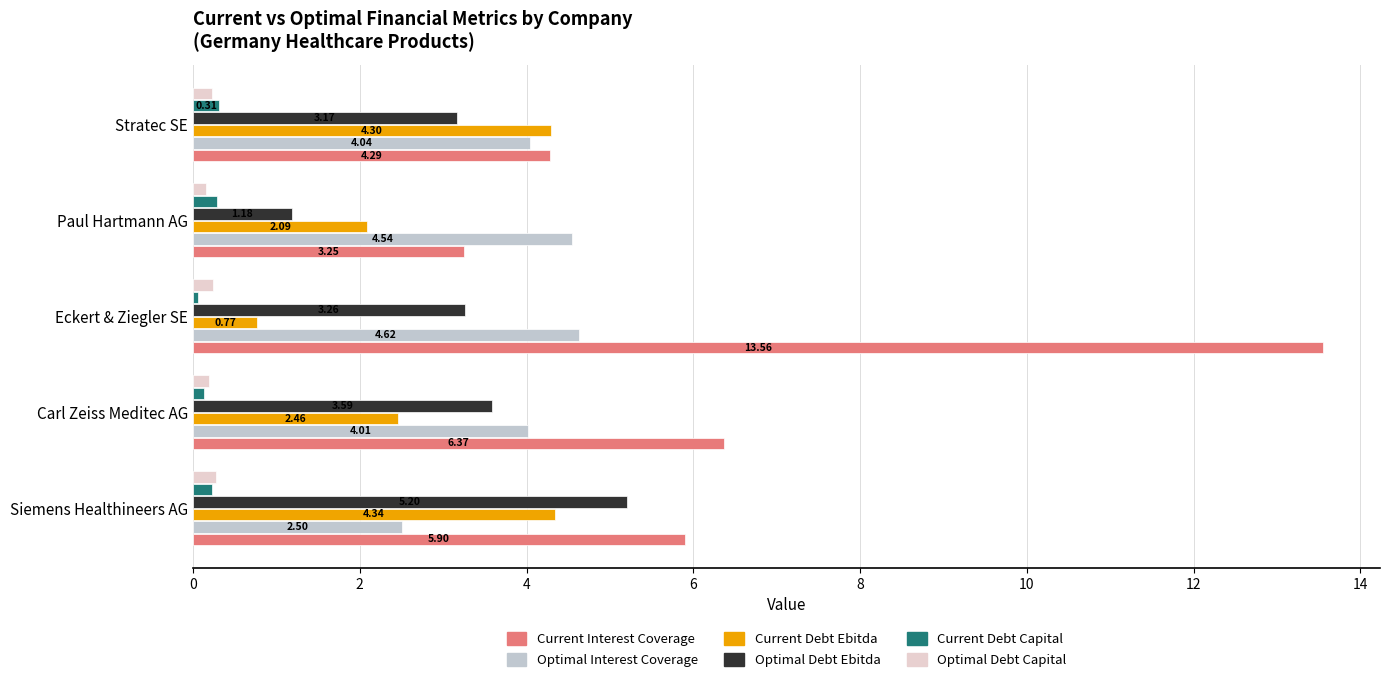

How many data points in Current Interest Coverage are above 5?

3